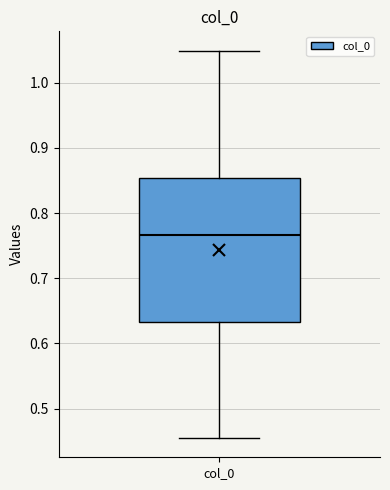

Transcribe this box plot: give where the median line is, the range the box spans, and where the two whiskers end, as read against the y-axis. The values are not printed on the chart, so give them approximately, as read against the axis.

median 0.77, box 0.63 to 0.85, whiskers 0.45 to 1.05